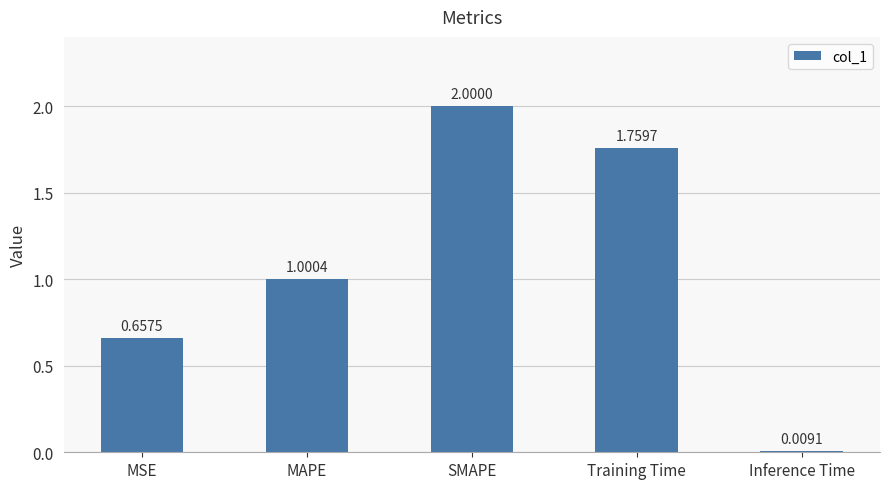

Rank the categories by value from lowest to highest.

Inference Time, MSE, MAPE, Training Time, SMAPE